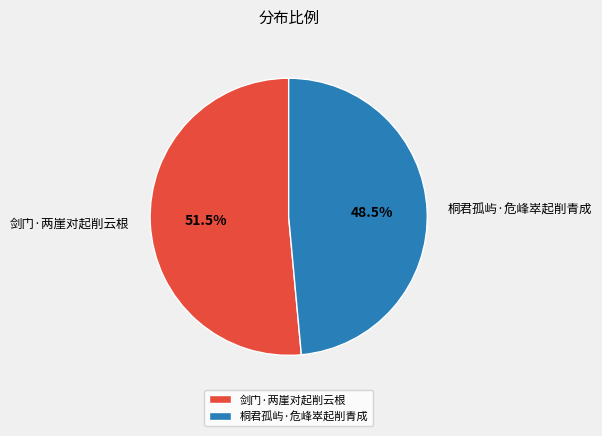

Count the number of slices in the pie.

2